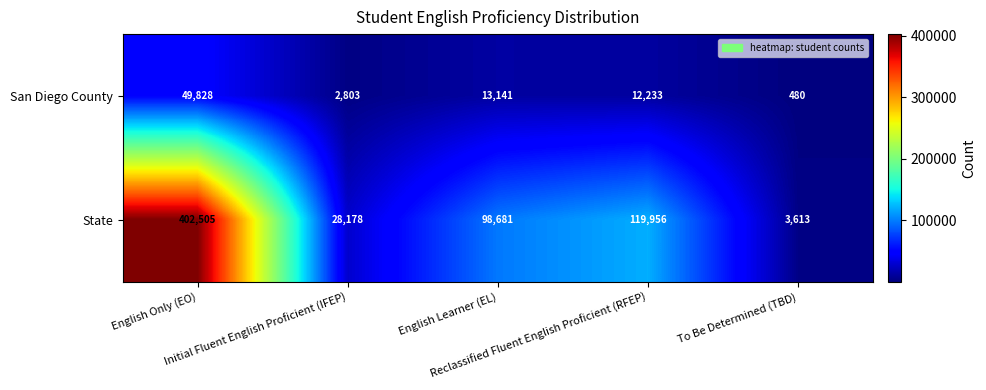

What is the difference between the maximum and minimum values in the State series?

398892